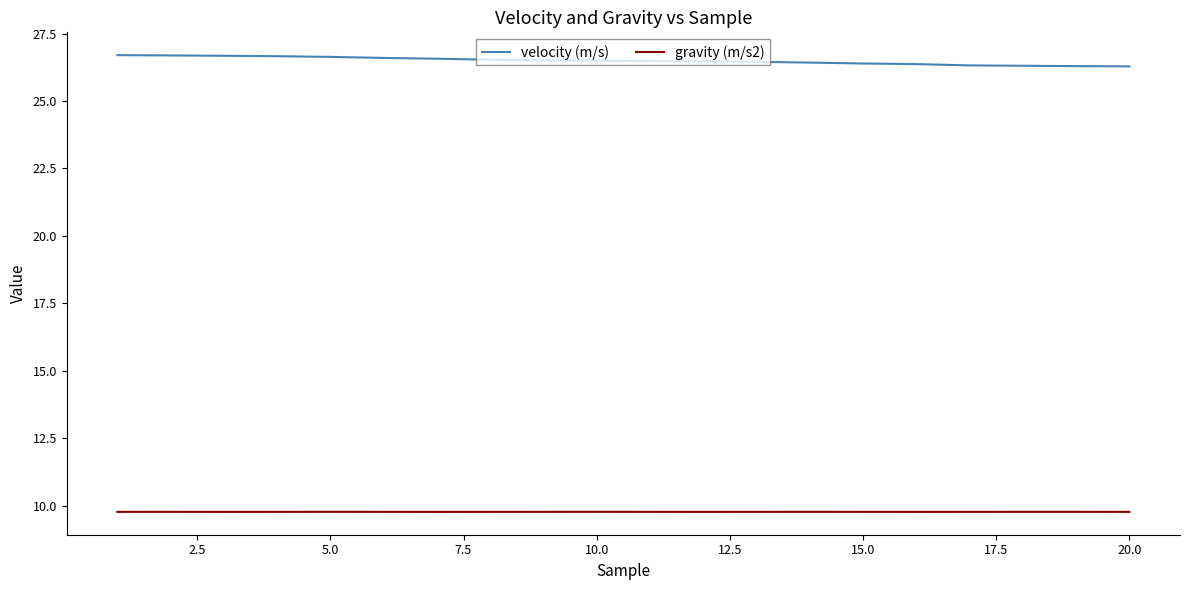

Which series has the largest total across all categories?

velocity (m/s)